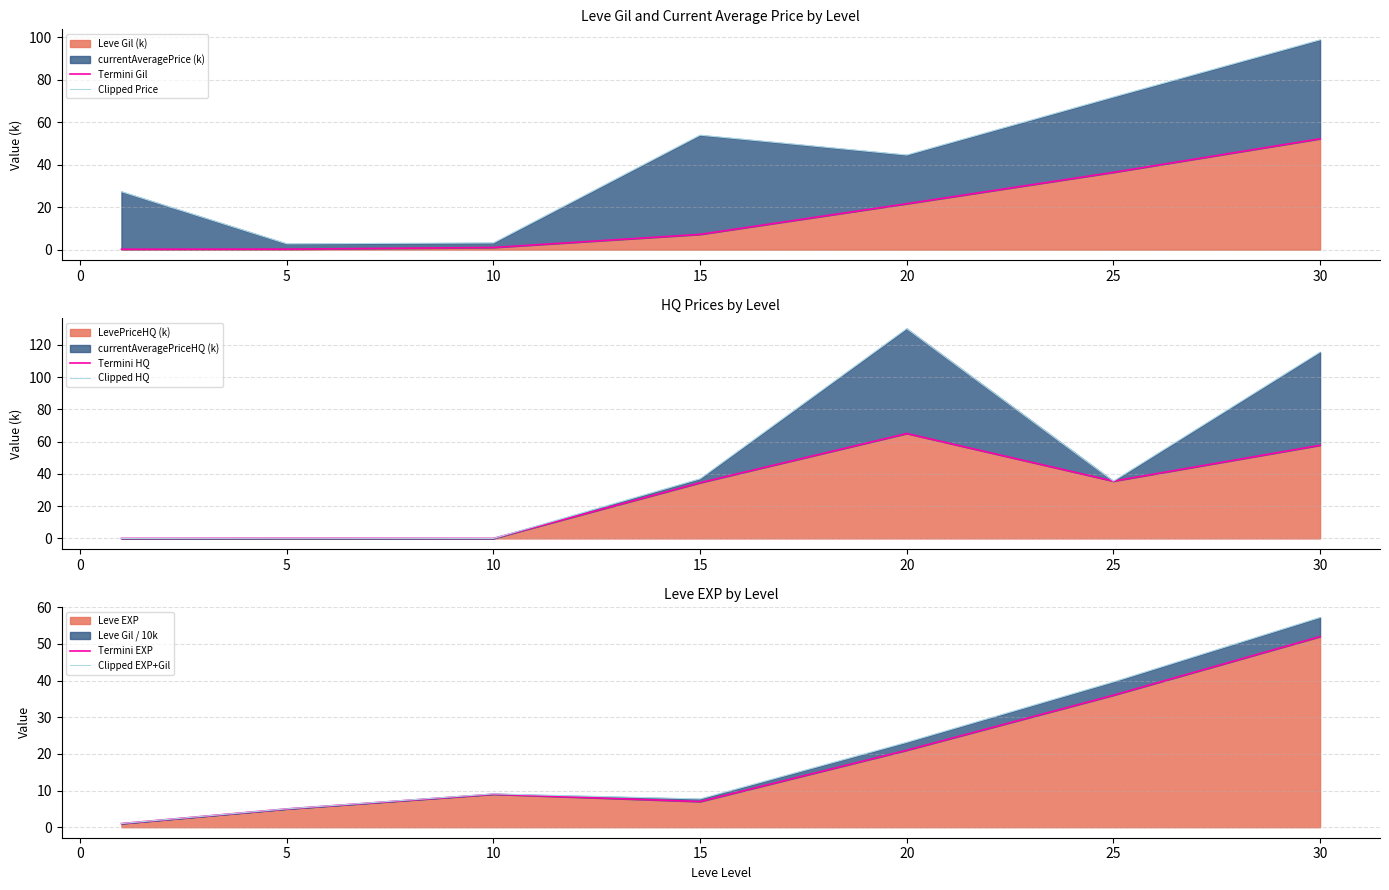

At how many categories does at least one series exceed 111?

2